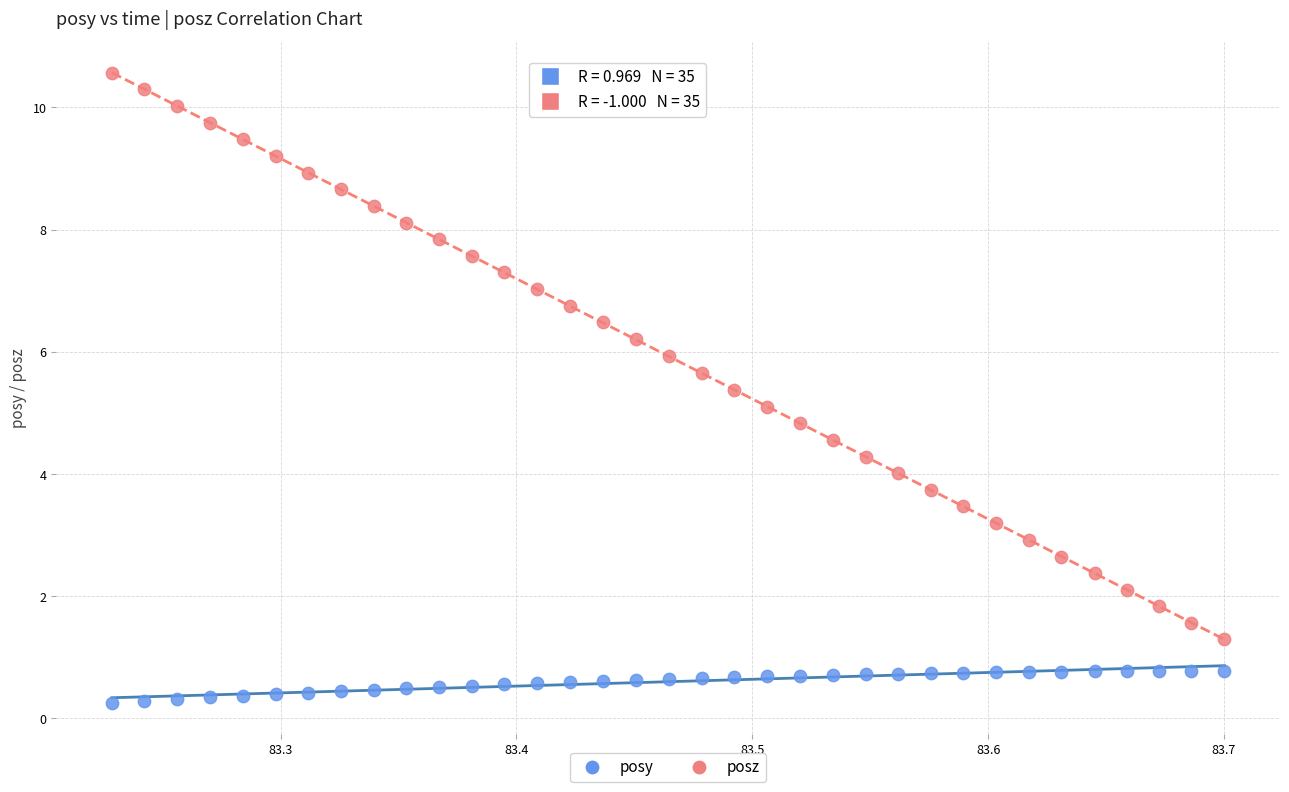

What are all the series names shown in the legend?

posy, posz